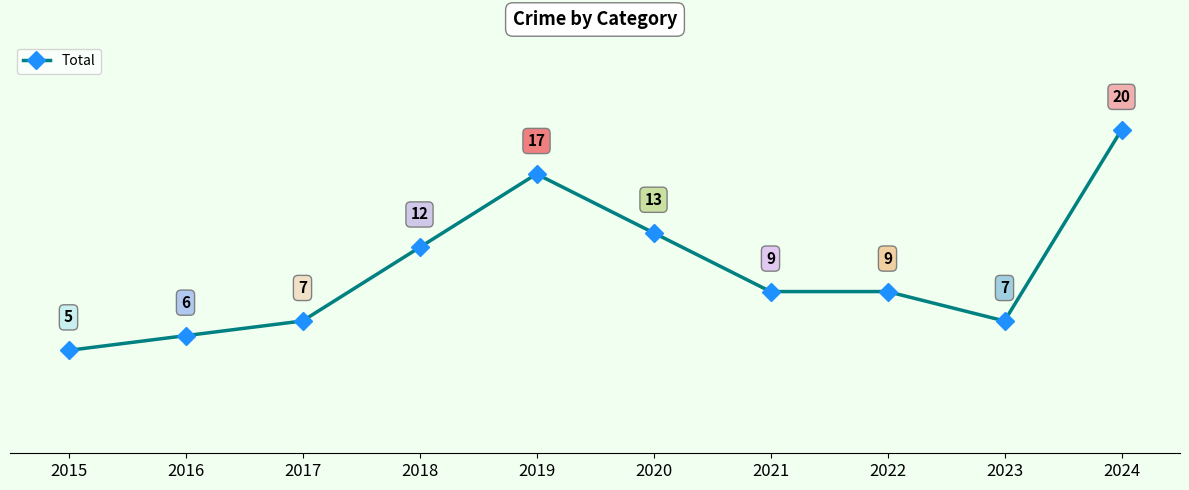

True or false: the data has more than 2 interior local peaks.

False